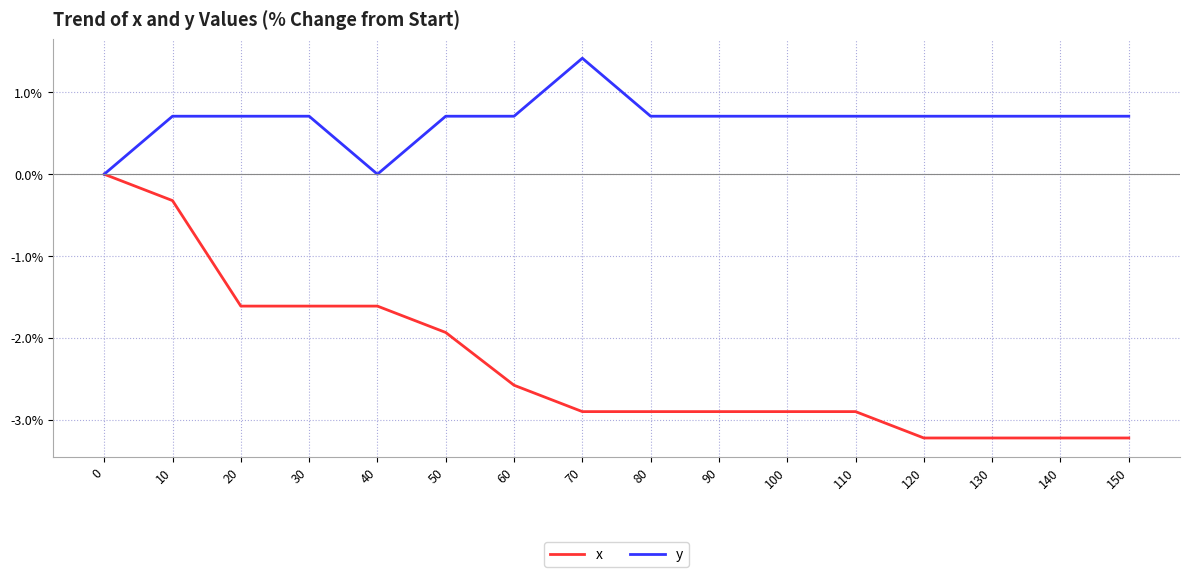

The x series shows -0.8 at 130. True or false?

False